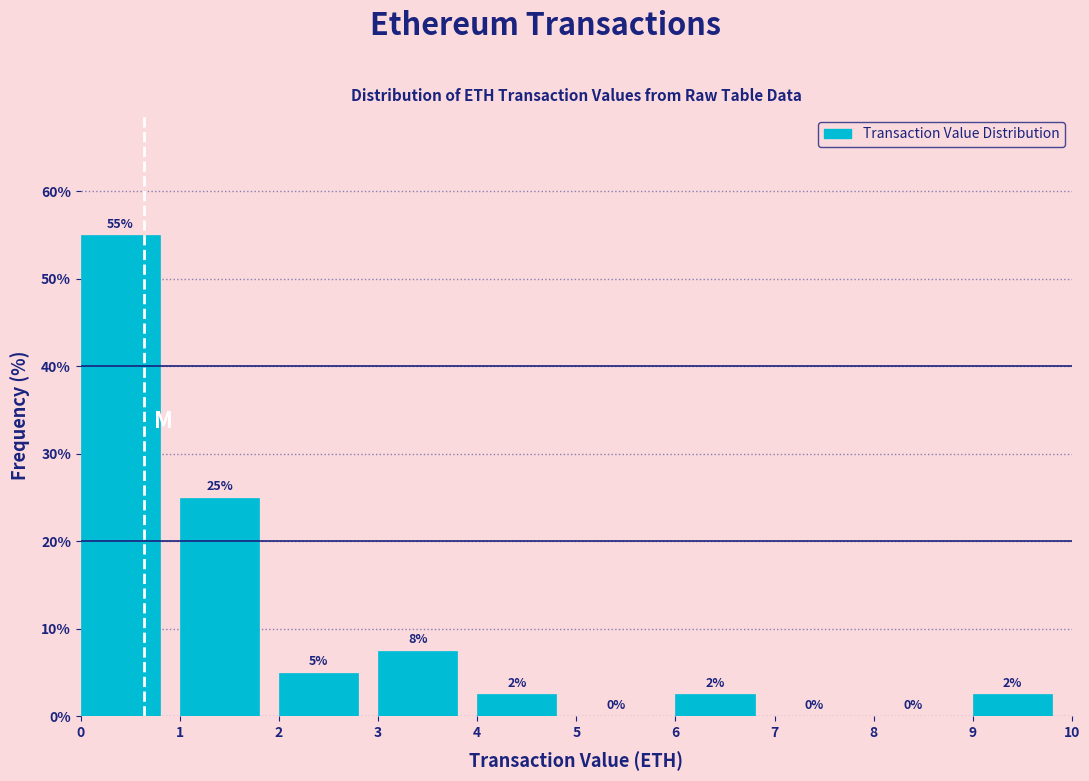

Which range on the x-axis has the tallest bar?

0 to 1